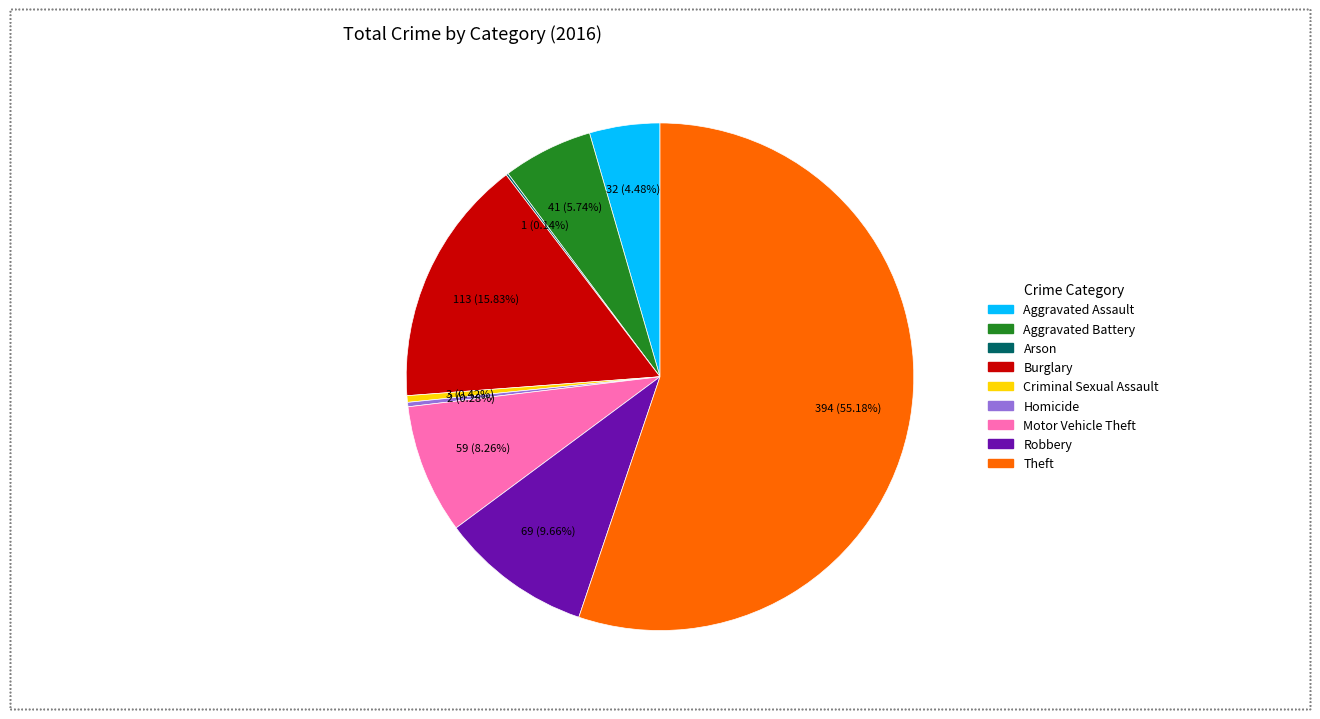

Which has a higher value, Criminal Sexual Assault or Aggravated Assault?

Aggravated Assault